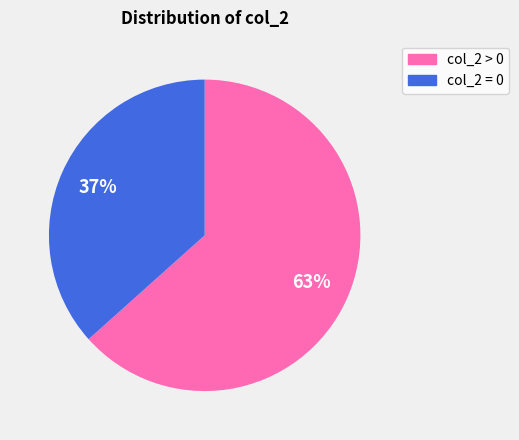

Does any single category account for the majority?

Yes